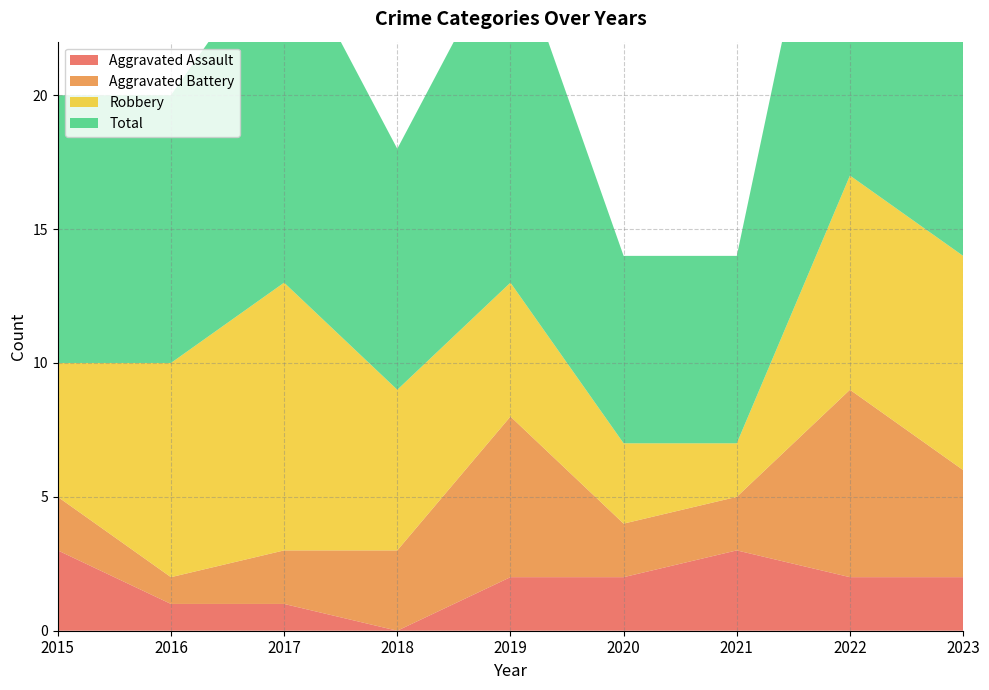

Reading left to right, list all the values displayed in this chart.

Aggravated Assault: 2015=3	2016=1	2017=1	2018=0	2019=2	2020=2	2021=3	2022=2	2023=2
Aggravated Battery: 2015=2	2016=1	2017=2	2018=3	2019=6	2020=2	2021=2	2022=7	2023=4
Robbery: 2015=5	2016=8	2017=10	2018=6	2019=5	2020=3	2021=2	2022=8	2023=8
Total: 2015=10	2016=10	2017=13	2018=9	2019=13	2020=7	2021=7	2022=17	2023=15